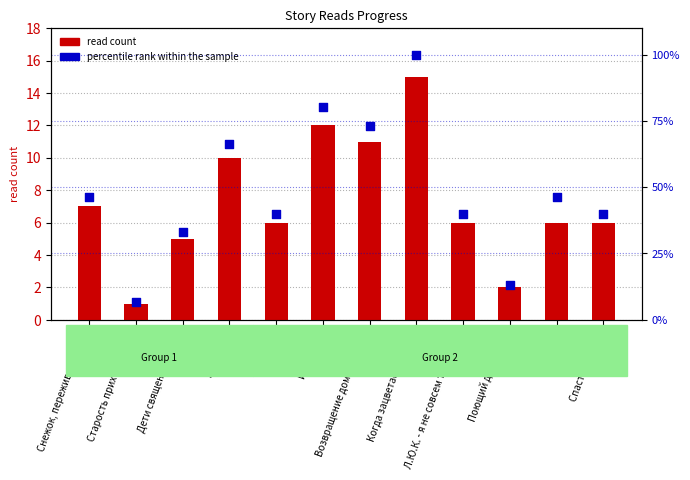

What are all the series names shown in the legend?

read count, percentile rank within the sample